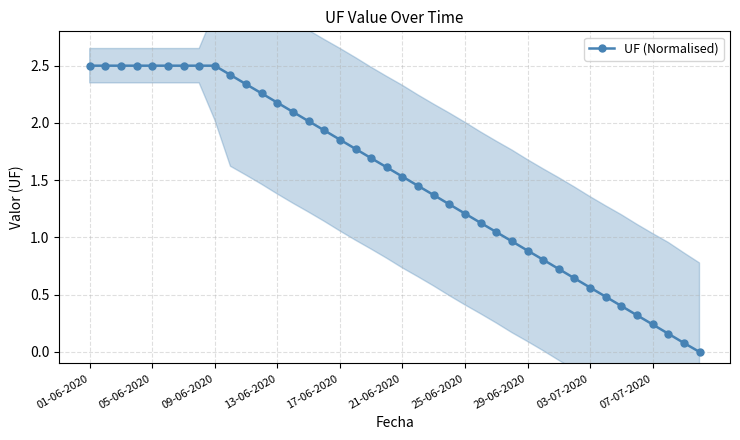

Reading left to right, list all the values displayed in this chart.

2.5	2.5	2.5	2.5	2.5	2.5	2.5	2.5	2.5	2.4	2.3	2.3	2.2	2.1	2.0	1.9	1.9	1.8	1.7	1.6	1.5	1.5	1.4	1.3	1.2	1.1	1.0	1.0	0.9	0.8	0.7	0.6	0.6	0.5	0.4	0.3	0.2	0.2	0.1	0.0